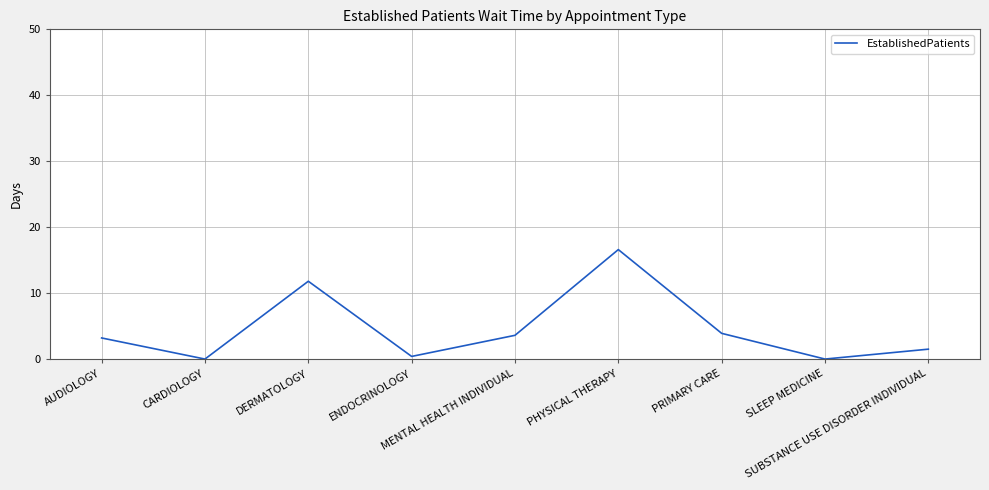

What is the change in value from CARDIOLOGY to MENTAL HEALTH INDIVIDUAL?

+3.6